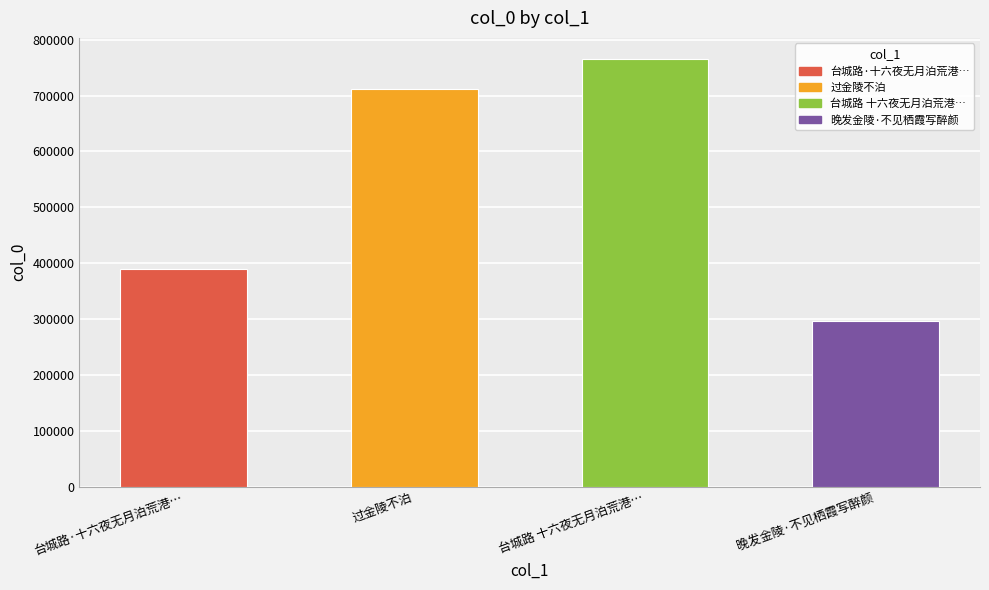

How many distinct data groups are displayed?

1